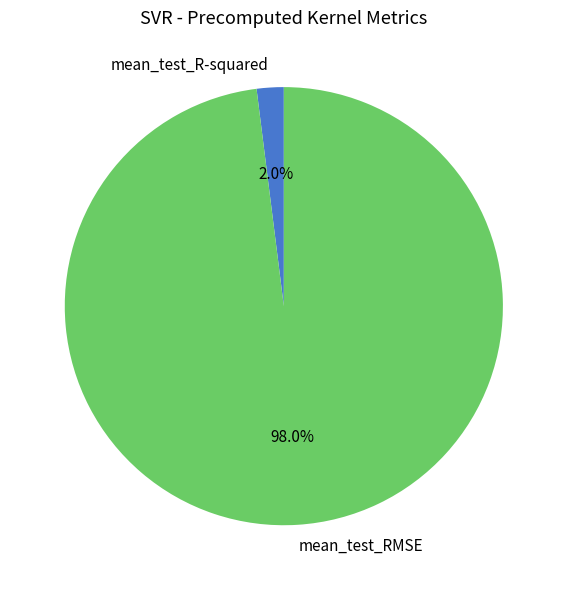

Which slice is the largest?

mean_test_RMSE